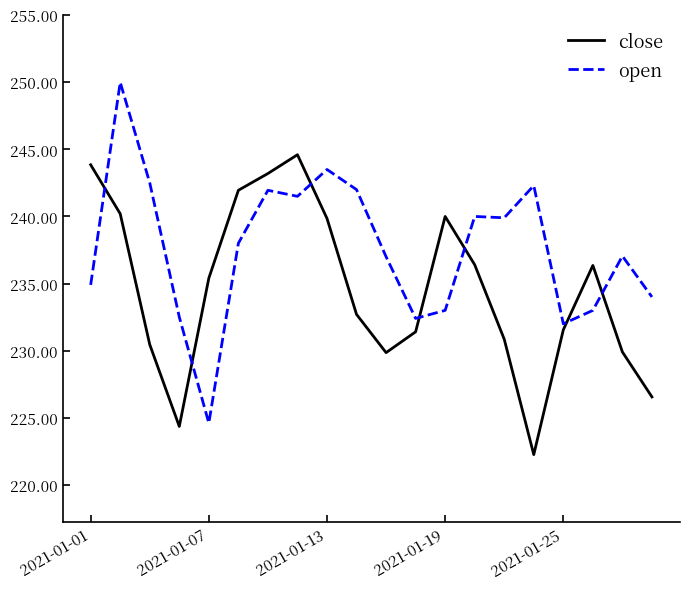

How many distinct data groups are displayed?

2